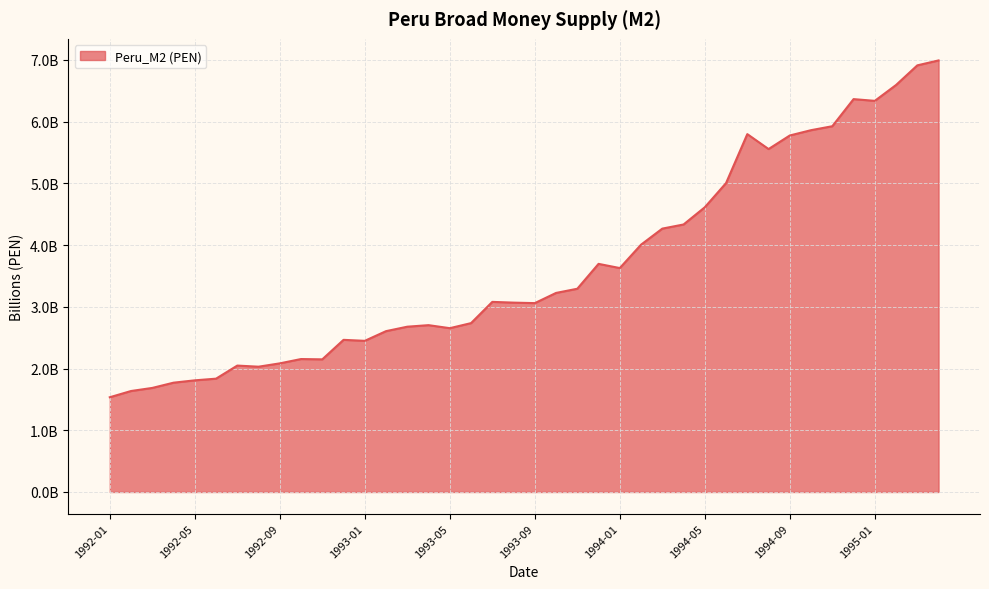

Is this an area chart (filled region under the line)?

Yes